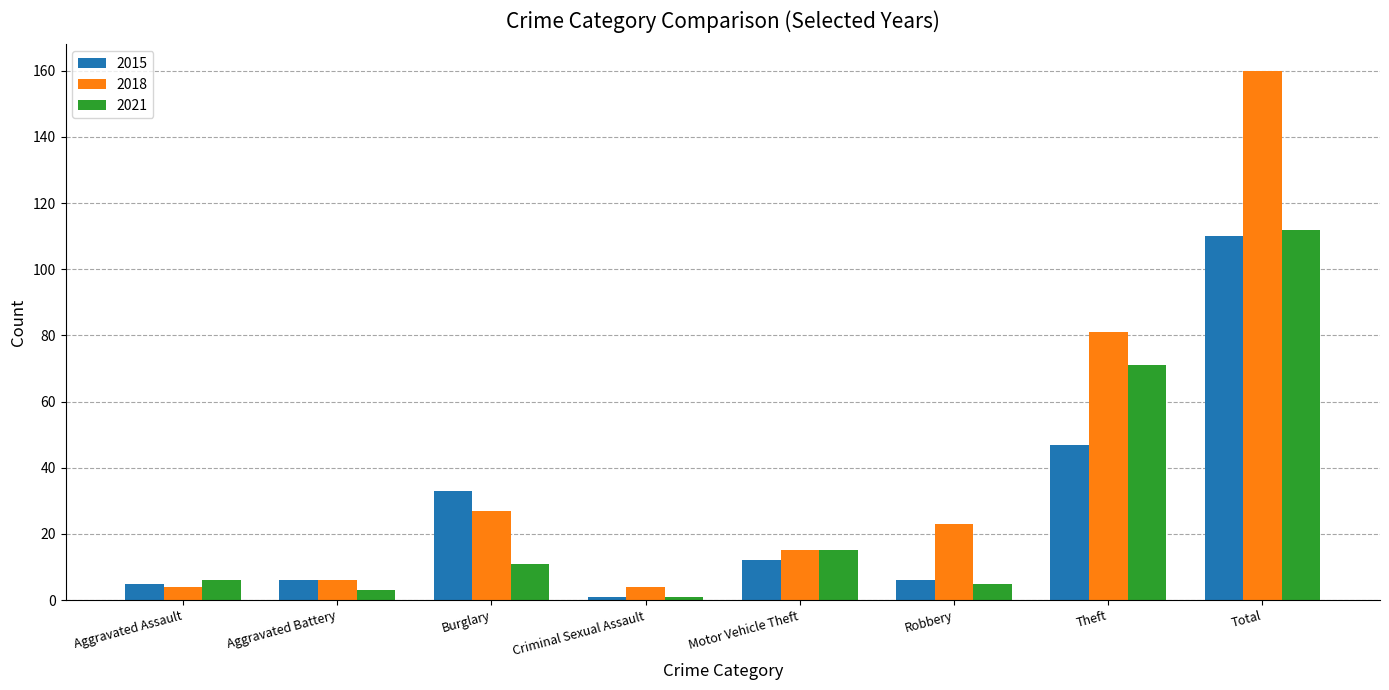

What position from the right is Total?

1